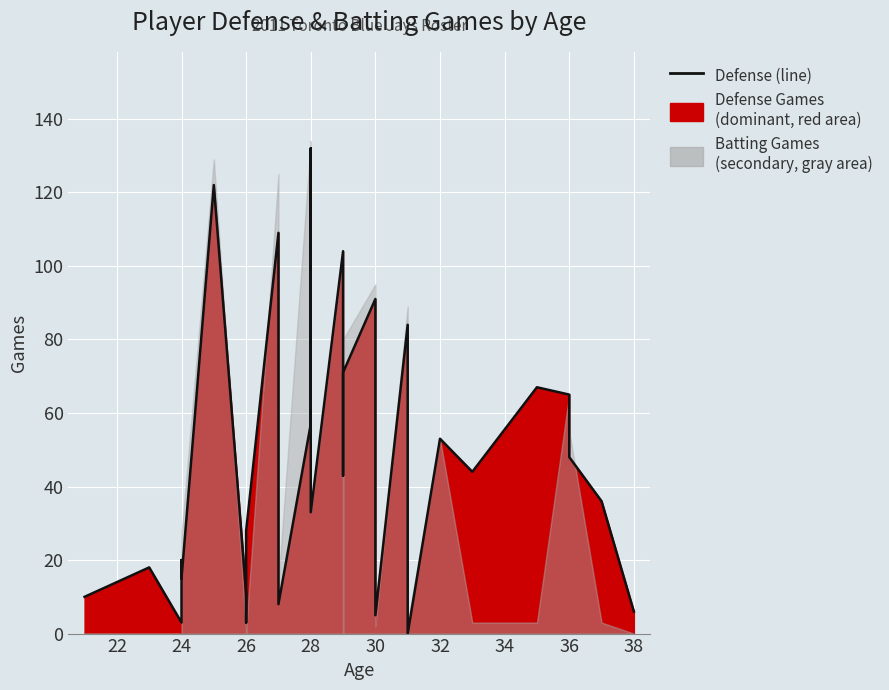

True or false: the data has more than 1 interior local peaks.

True